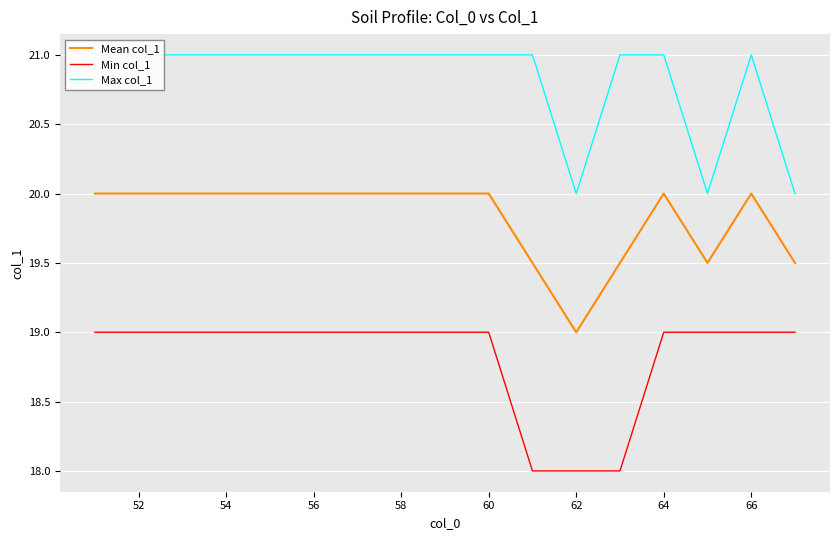

What is the lowest value of the Min col_1 series?

18.0